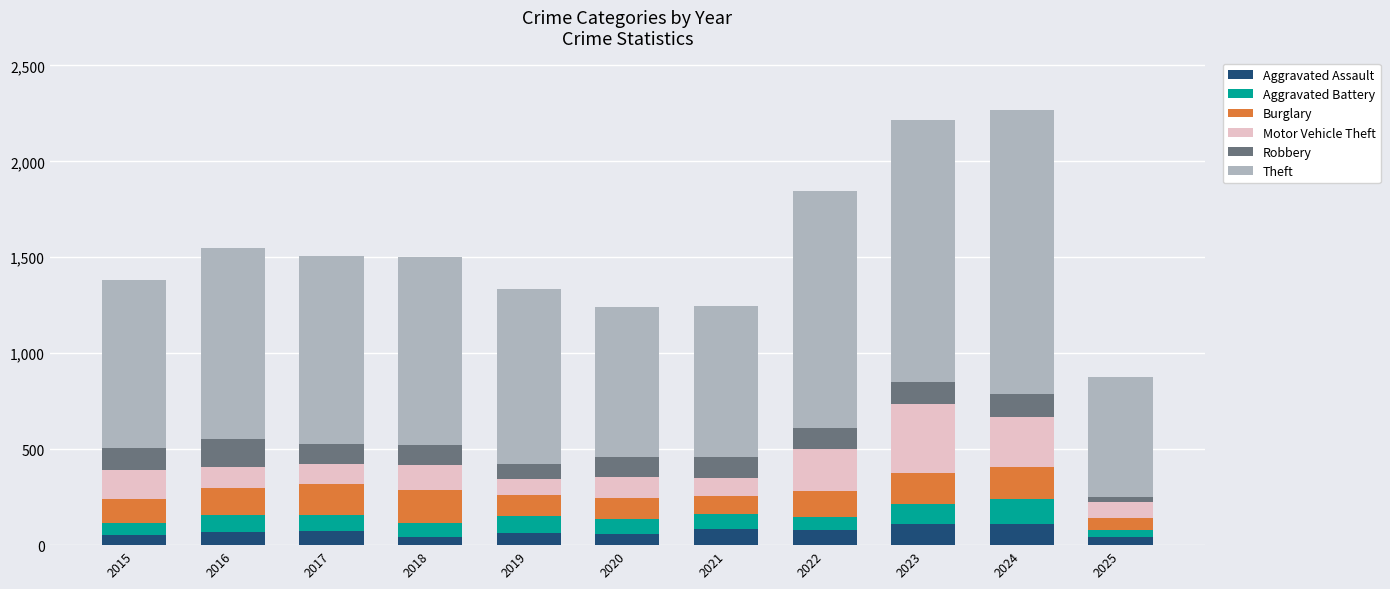

What is the sum of the Aggravated Assault values at 2020 and 2021?

142